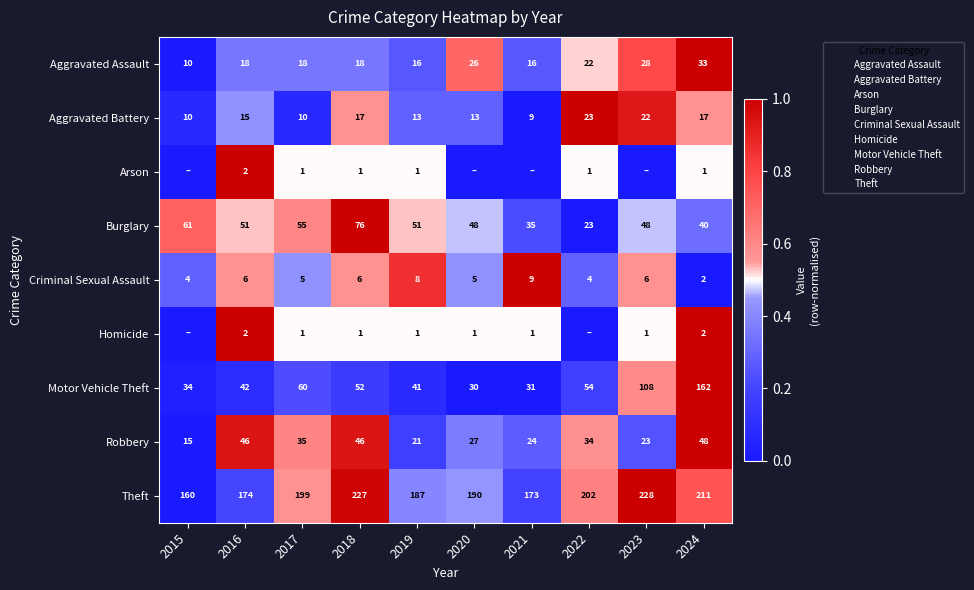

The value of Aggravated Battery at 2020 is 0.2. True or false?

False